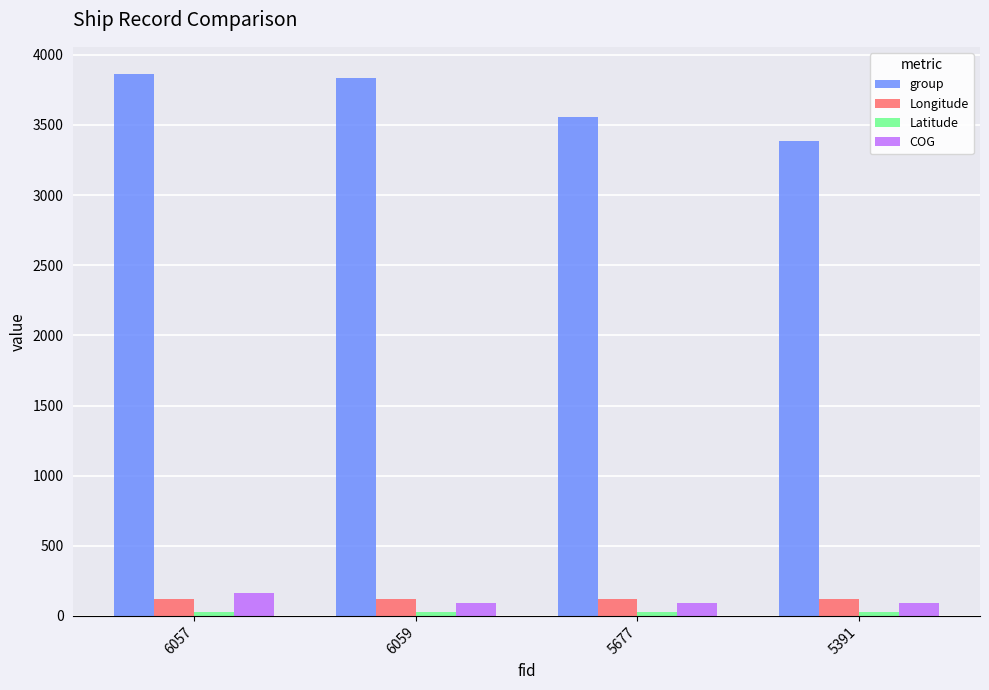

At how many categories does at least one series exceed 3095?

4